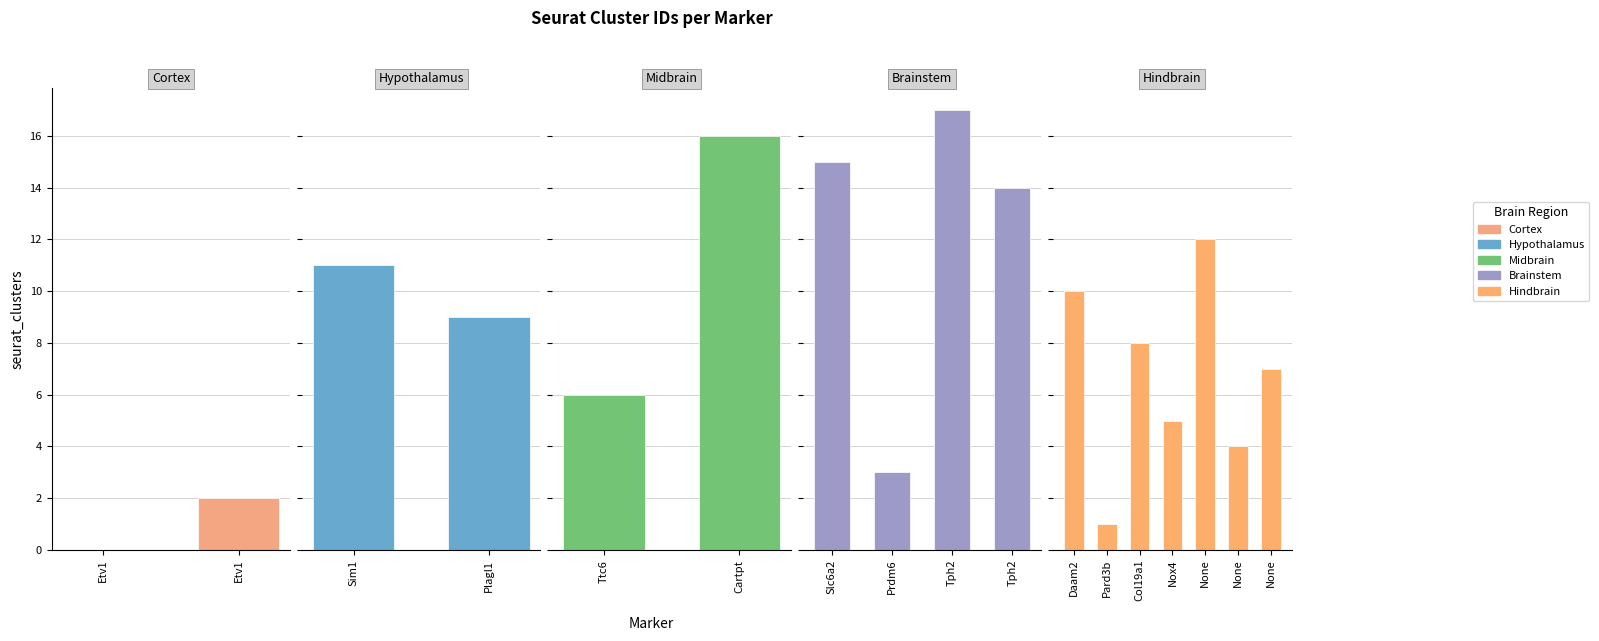

Rank the categories by value from highest to lowest.

Tph2, Cartpt, Slc6a2, Tph2, None, Sim1, Daam2, Plagl1, Col19a1, None, Ttc6, Nox4, None, Prdm6, Etv1, Pard3b, Etv1